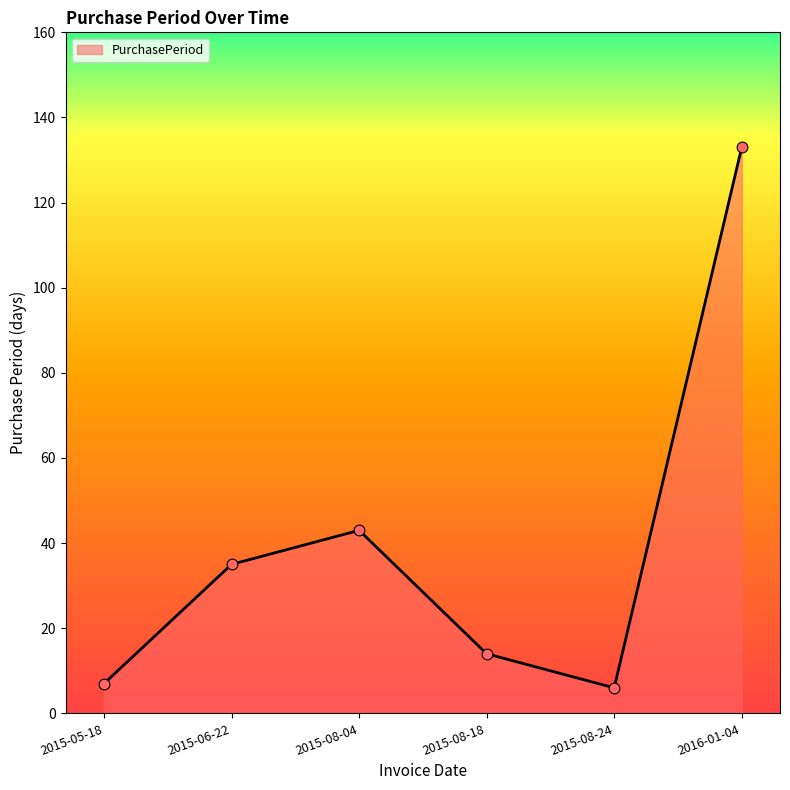

What is the change in value from 2015-05-18 to 2015-08-04?

+36